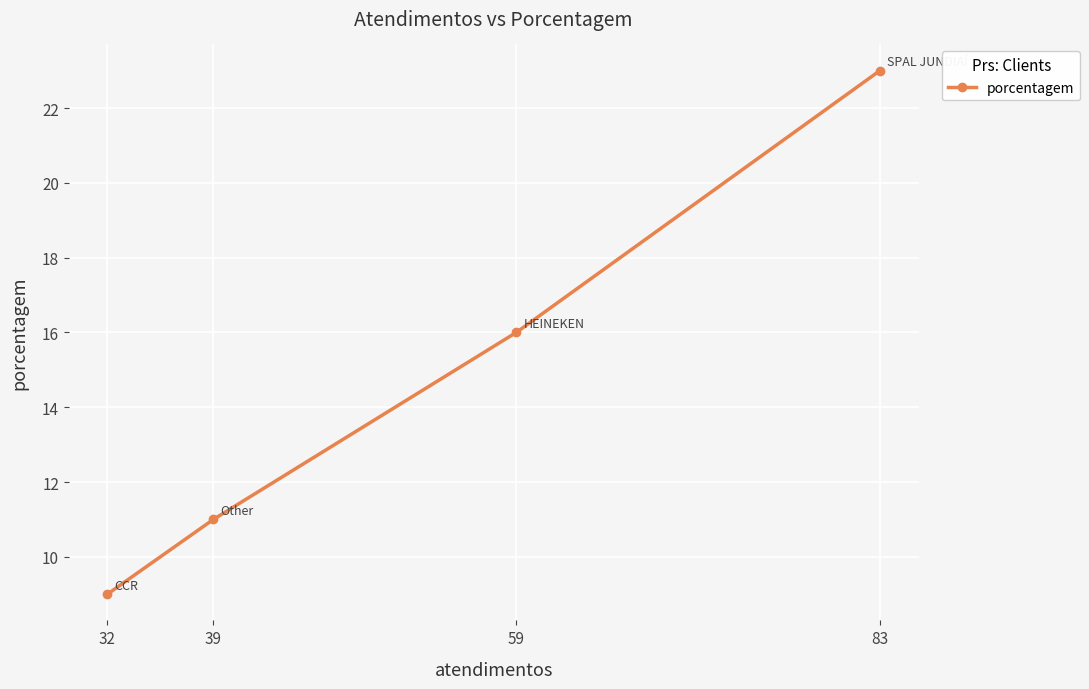

What is the difference between the values at 83 and 39?

12